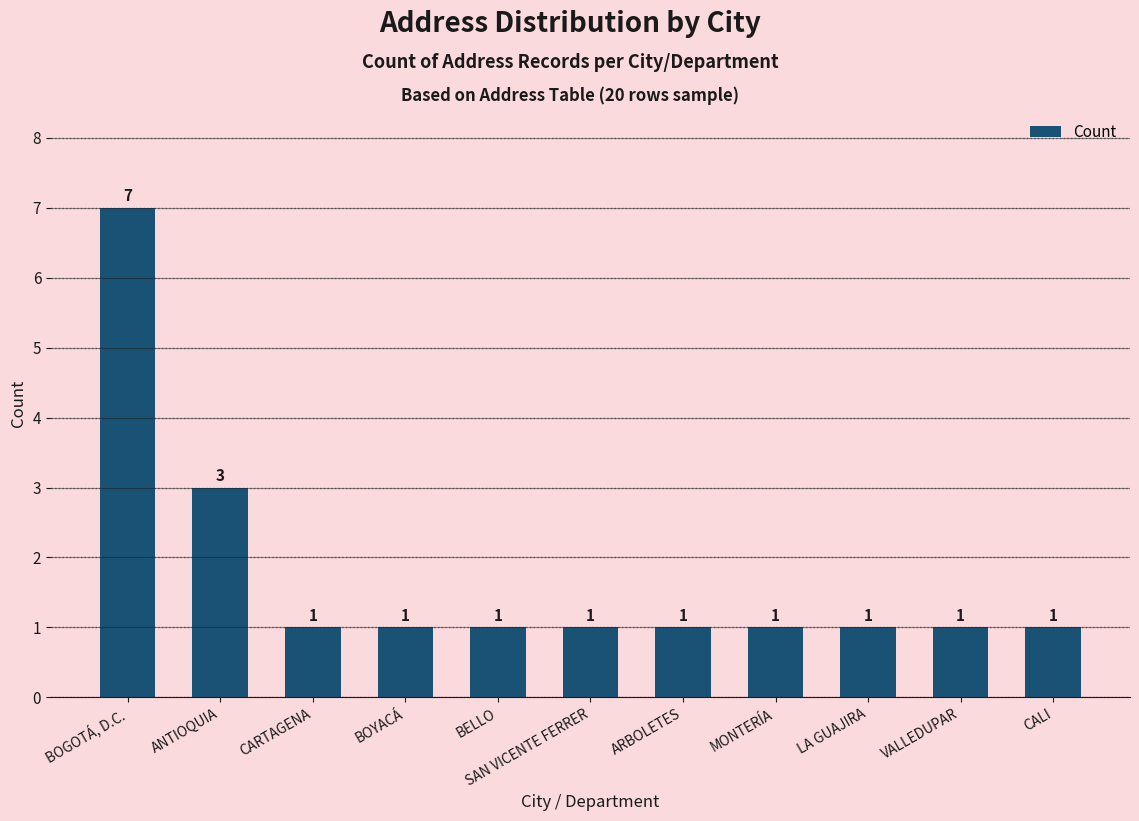

Does the chart contain any negative values?

No